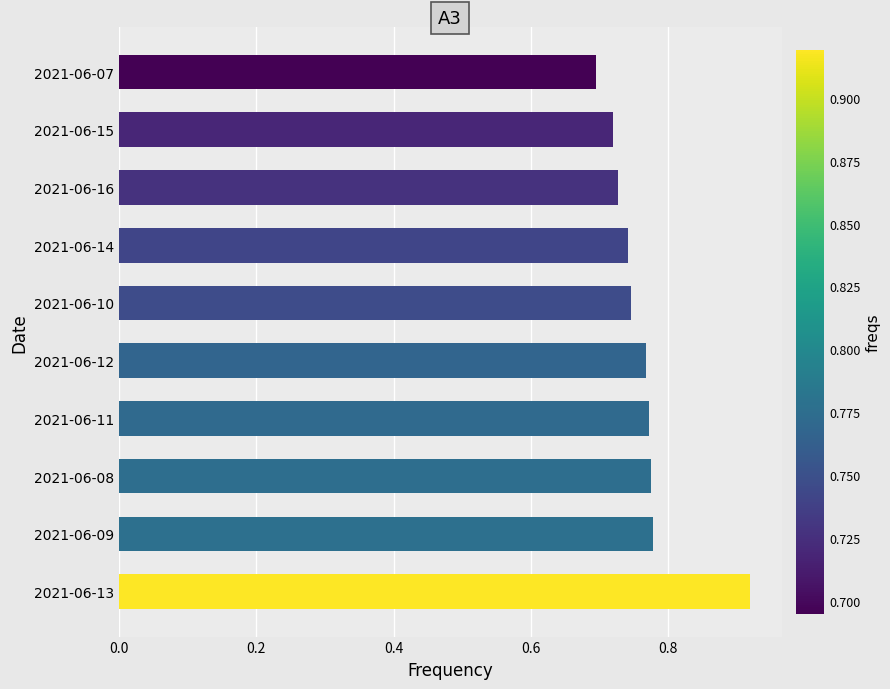

How many bars are there in total?

10